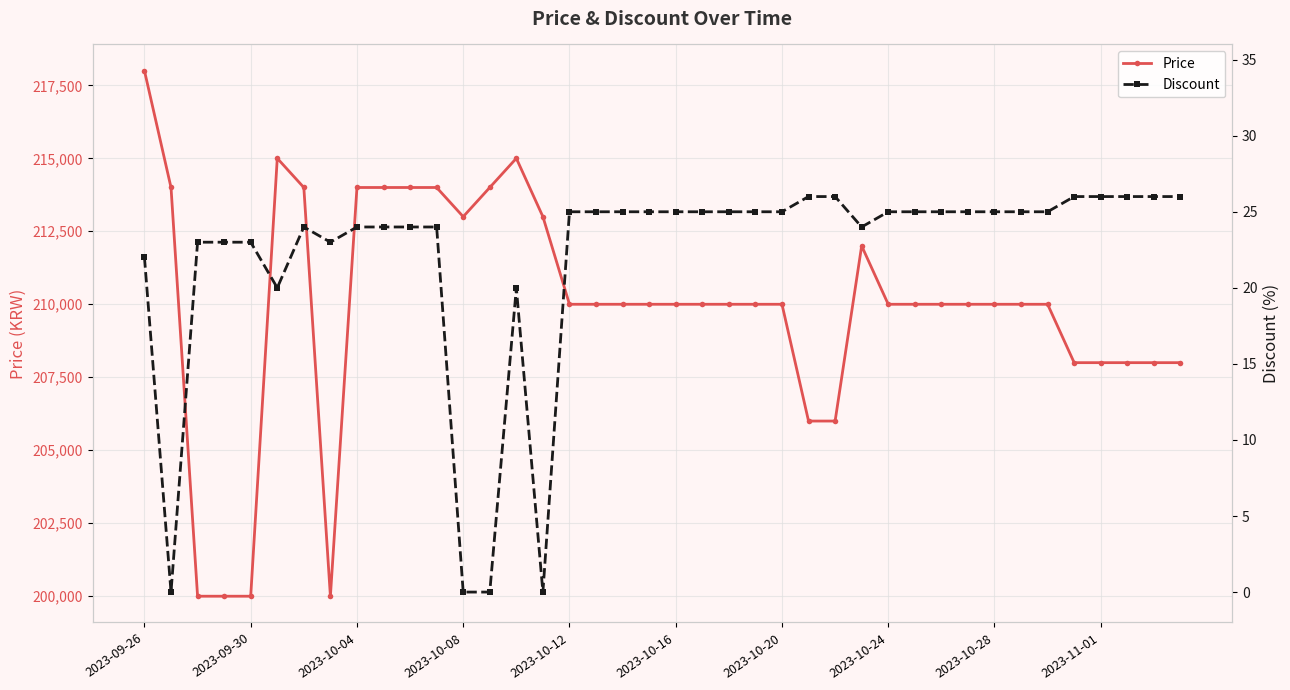

How many data points in Discount are above 25?

7